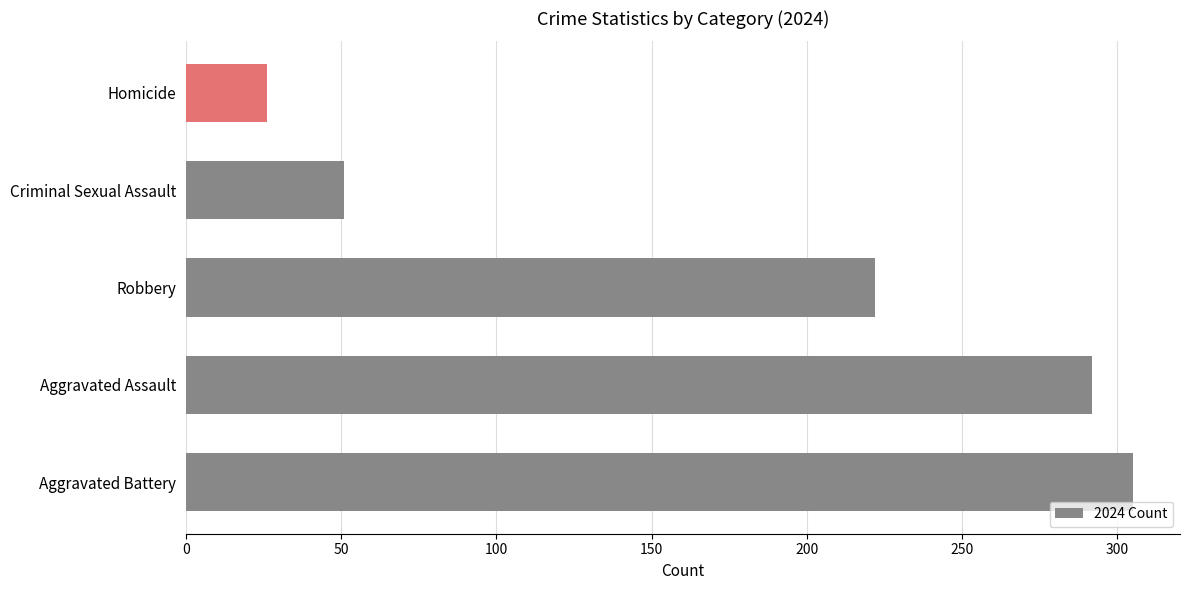

What is the sum of all values?

896